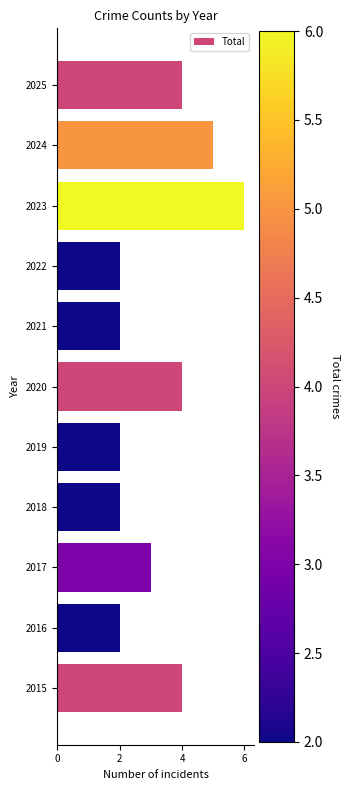

What is the difference between the maximum and minimum values?

4